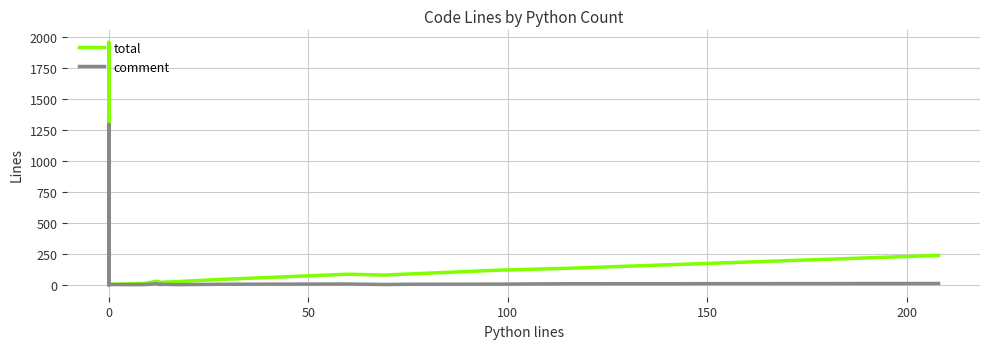

True or false: comment and total intersect in this chart.

False